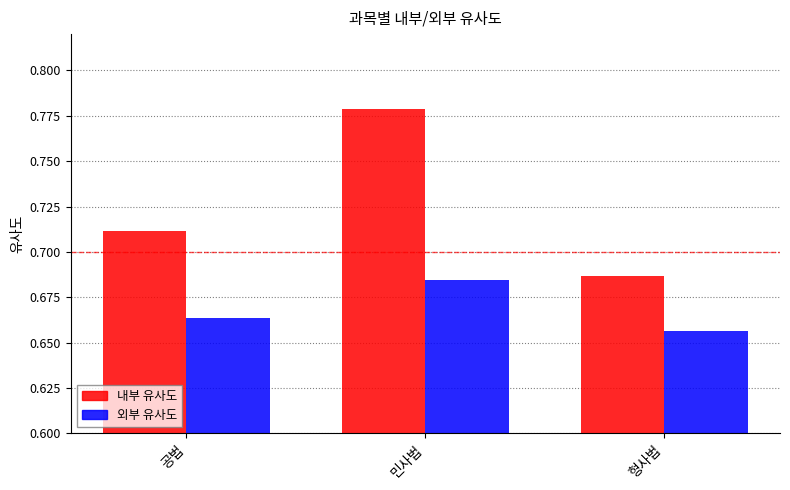

What is the sum of the 내부 유사도 values at 공법 and 민사법?

1.5